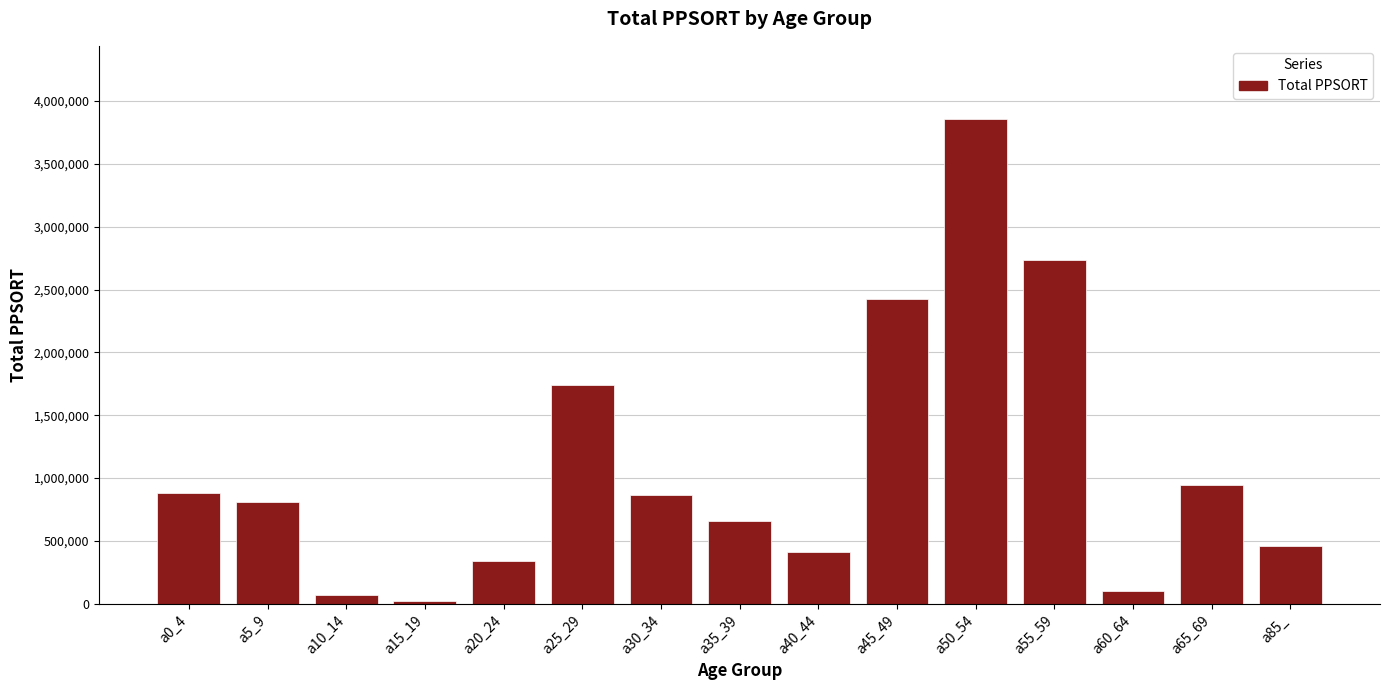

At which label is the value closest to 1941890?

a25_29